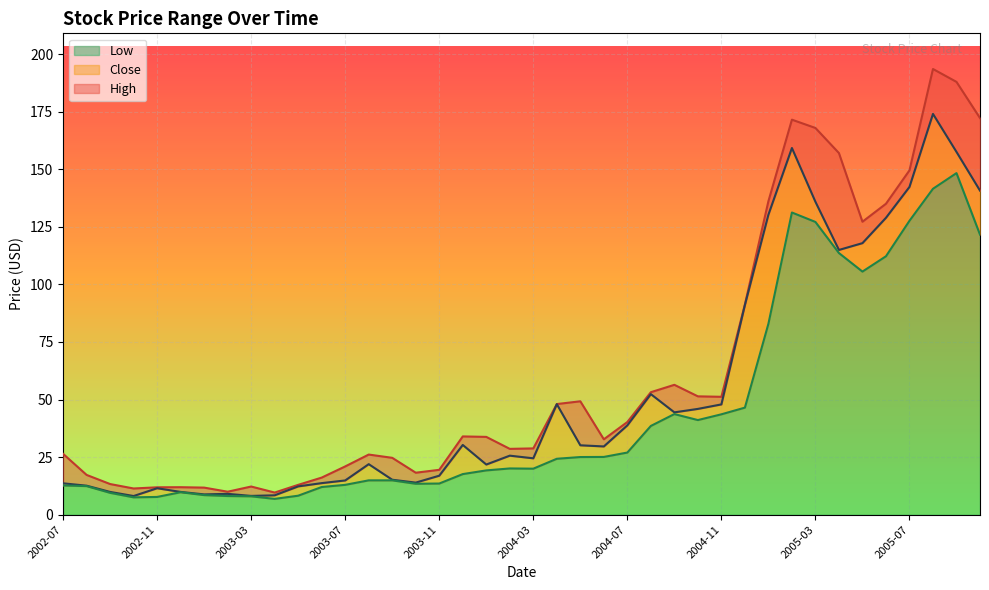

At which category does Low reach its first local peak?

2002-12